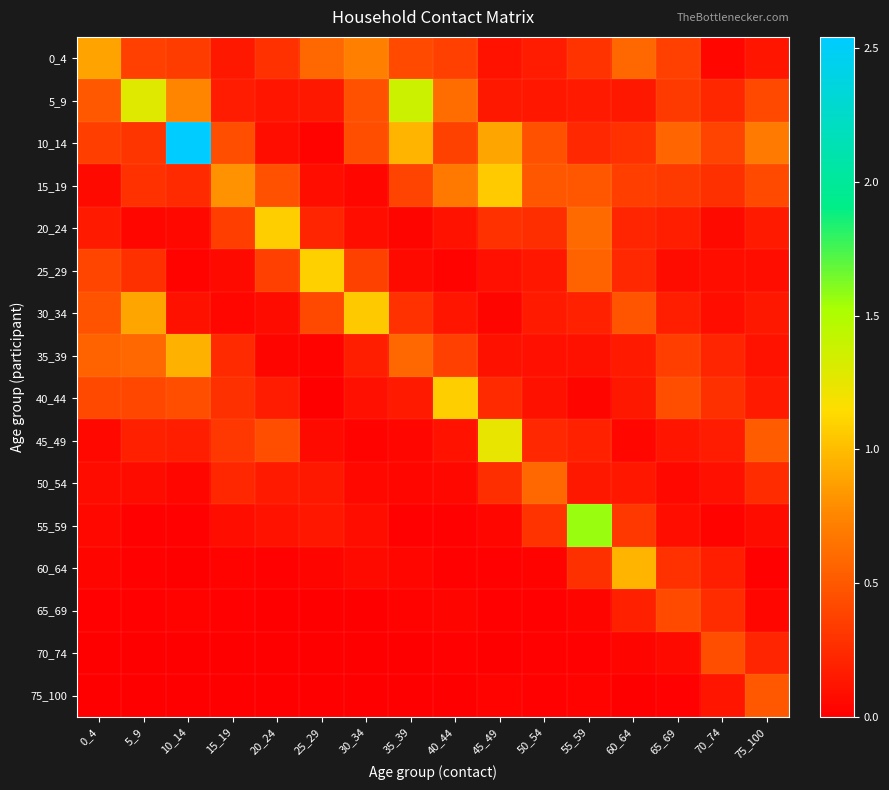

At 30_34, list the series in order from smallest to largest.

70_74, 75_100, 65_69, 45_49, 15_19, 50_54, 60_64, 20_24, 55_59, 40_44, 35_39, 25_29, 10_14, 5_9, 0_4, 30_34